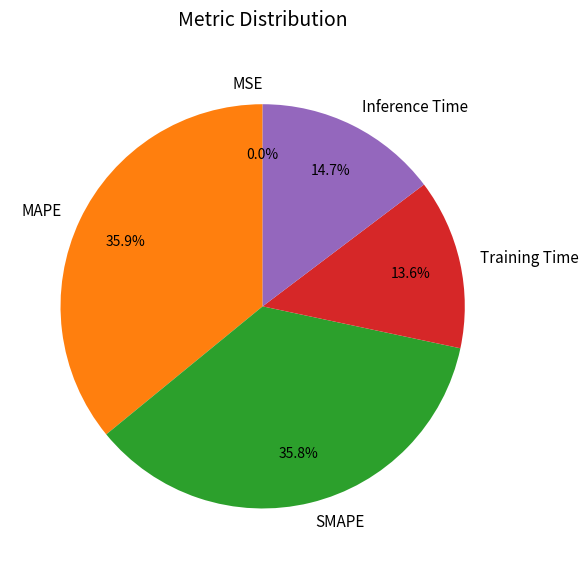

To the nearest percent, what portion does Inference Time represent?

15%